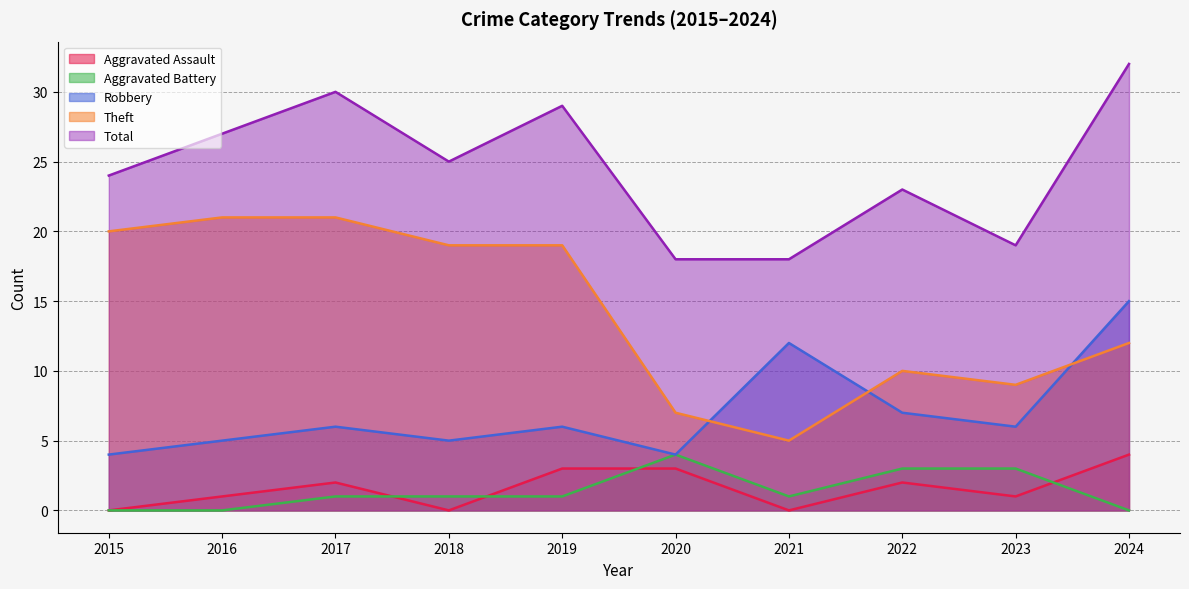

How many data points in Robbery are above 6?

3